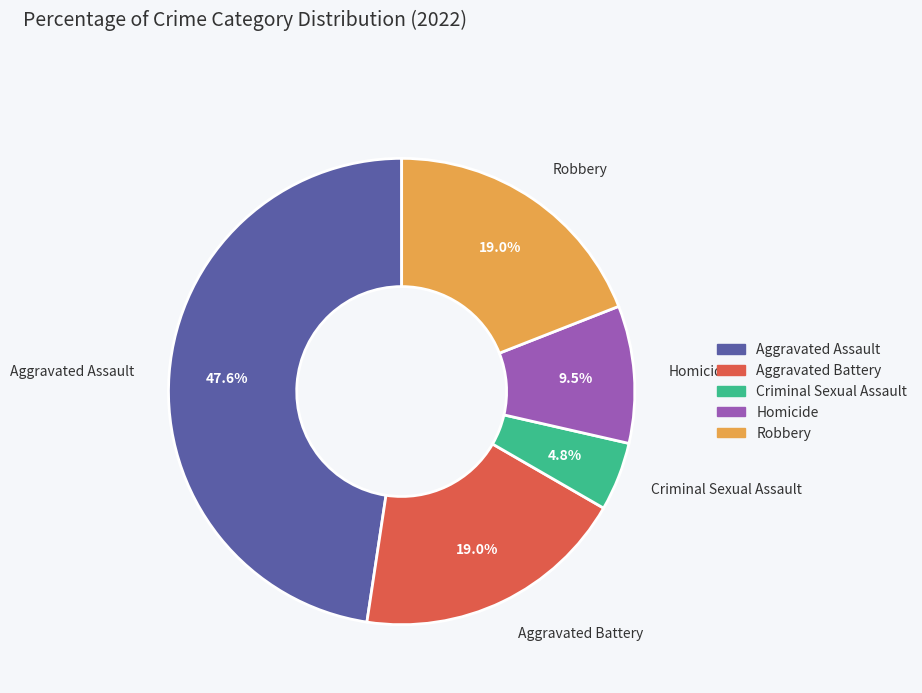

Do Criminal Sexual Assault and Aggravated Battery together represent more than half of the pie?

No